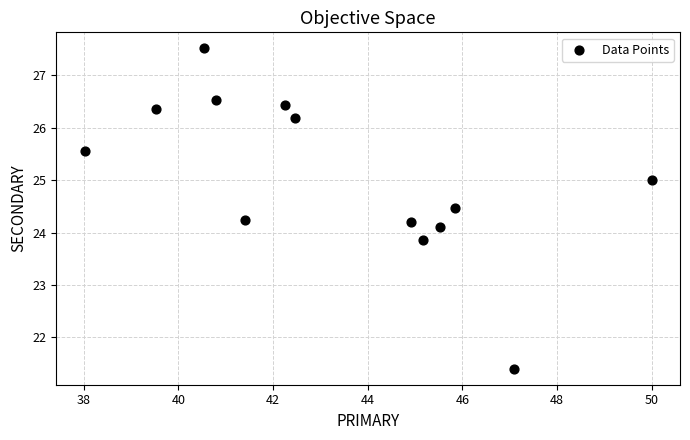

What is the range of Y values (max minus min)?

6.1